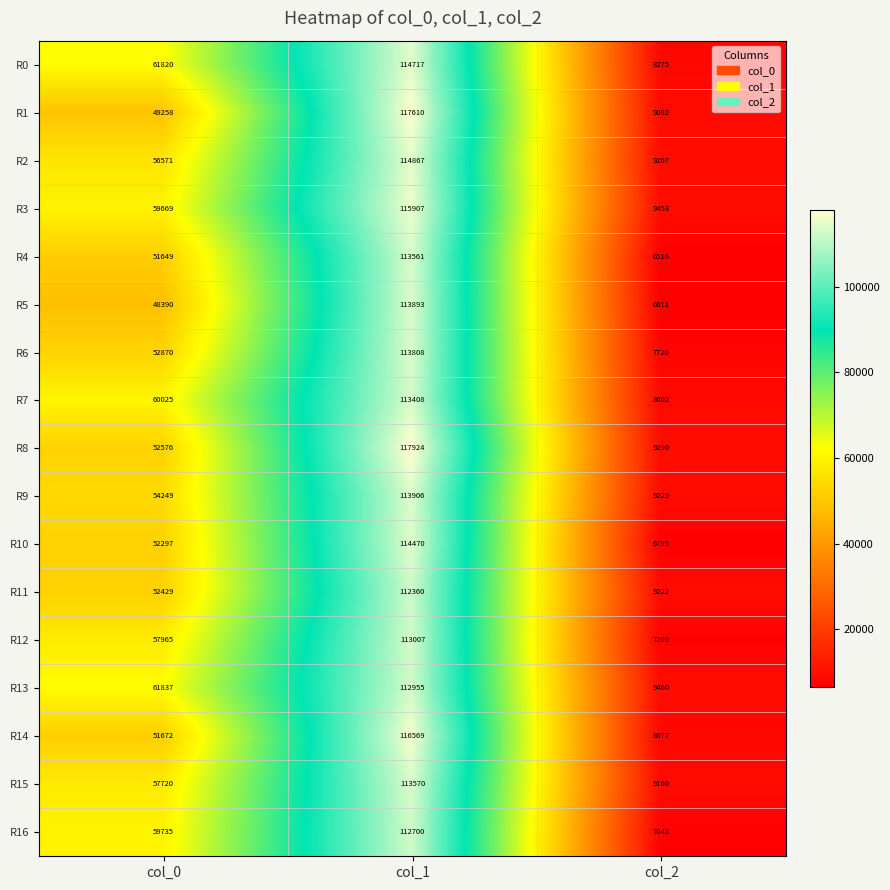

Count the number of data series in this chart.

17